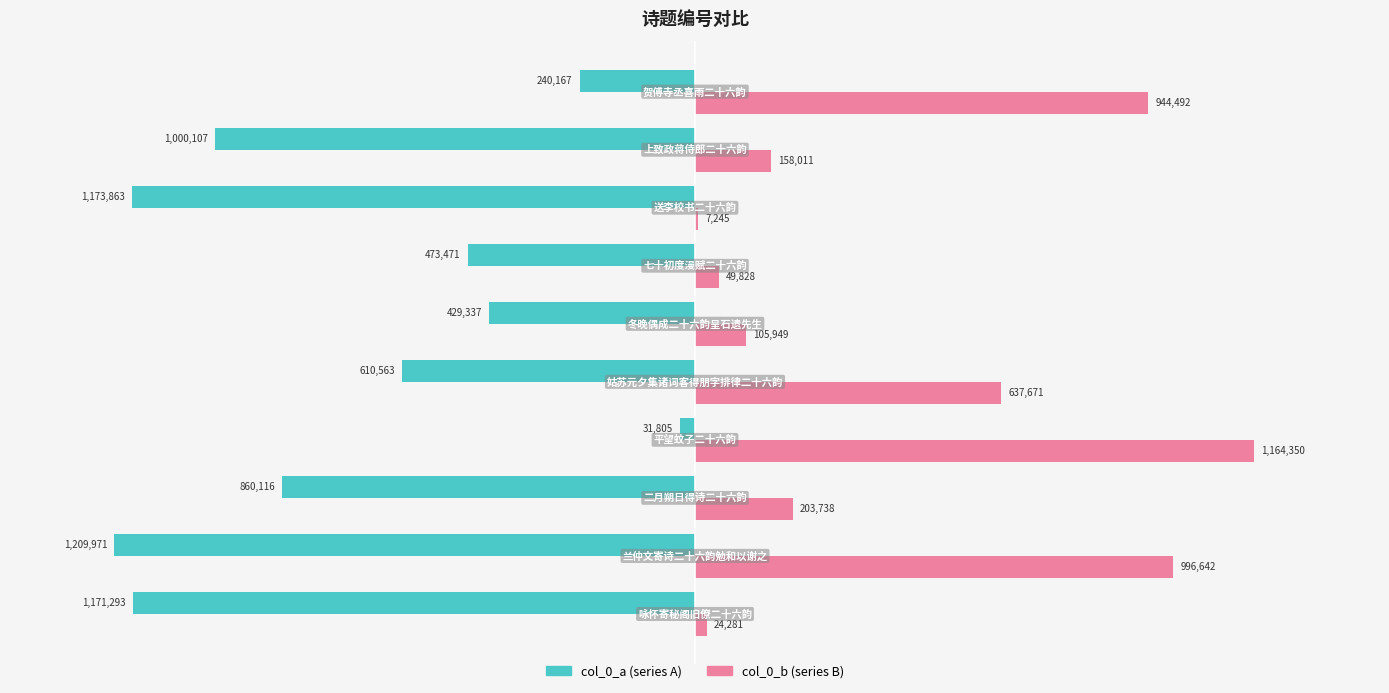

How many data points does each series have?

10